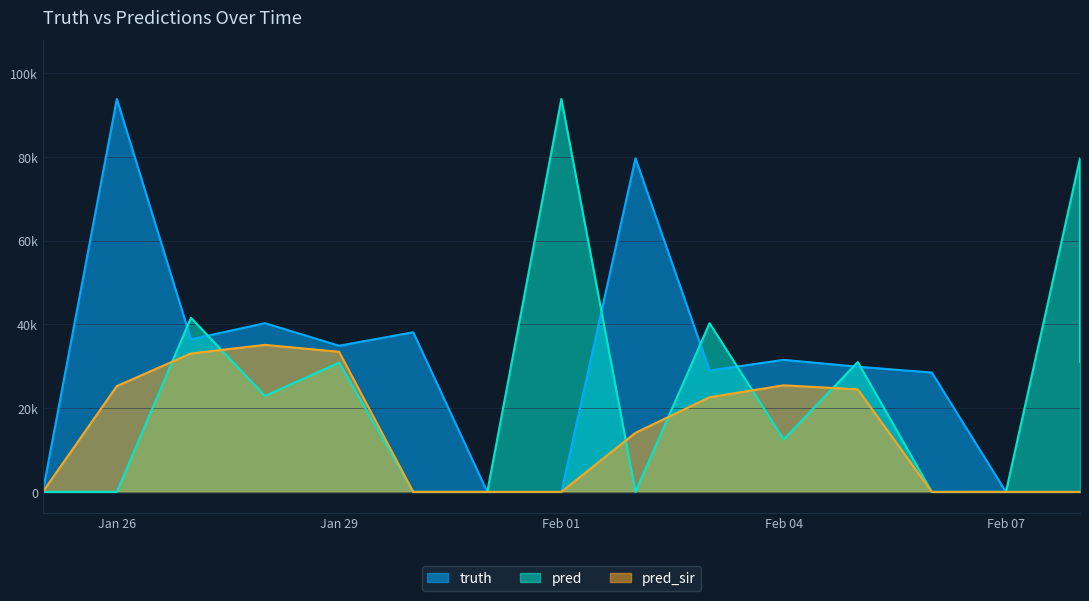

True or false: truth and pred_sir cross at least once.

False